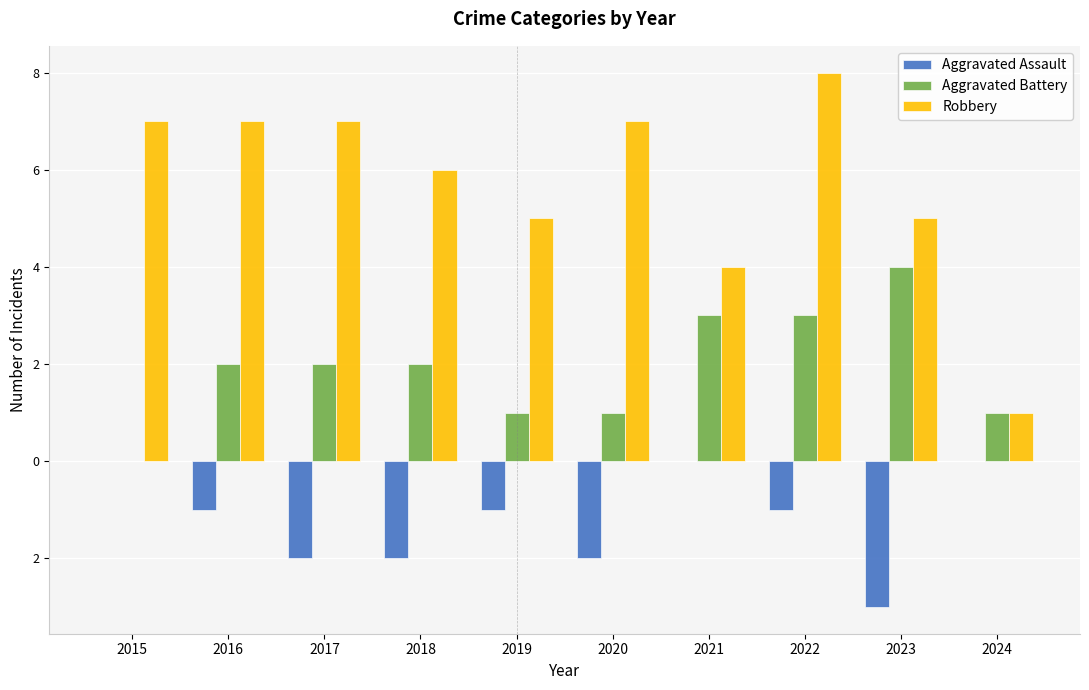

What value does the Aggravated Battery series have at 2017?

2